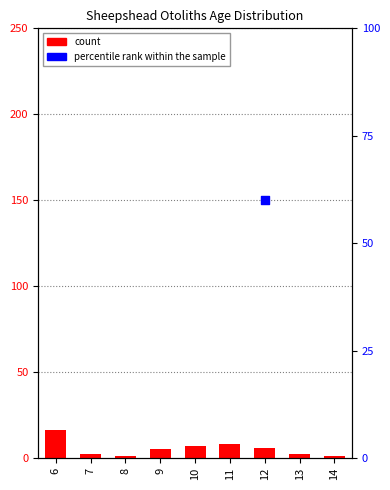

Which series contains the lowest Y value?

count